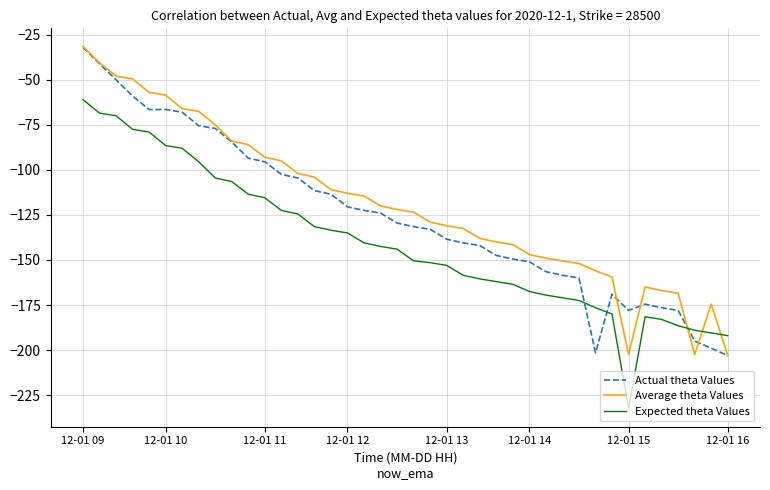

What is the minimum value shown in the chart?

-232.5